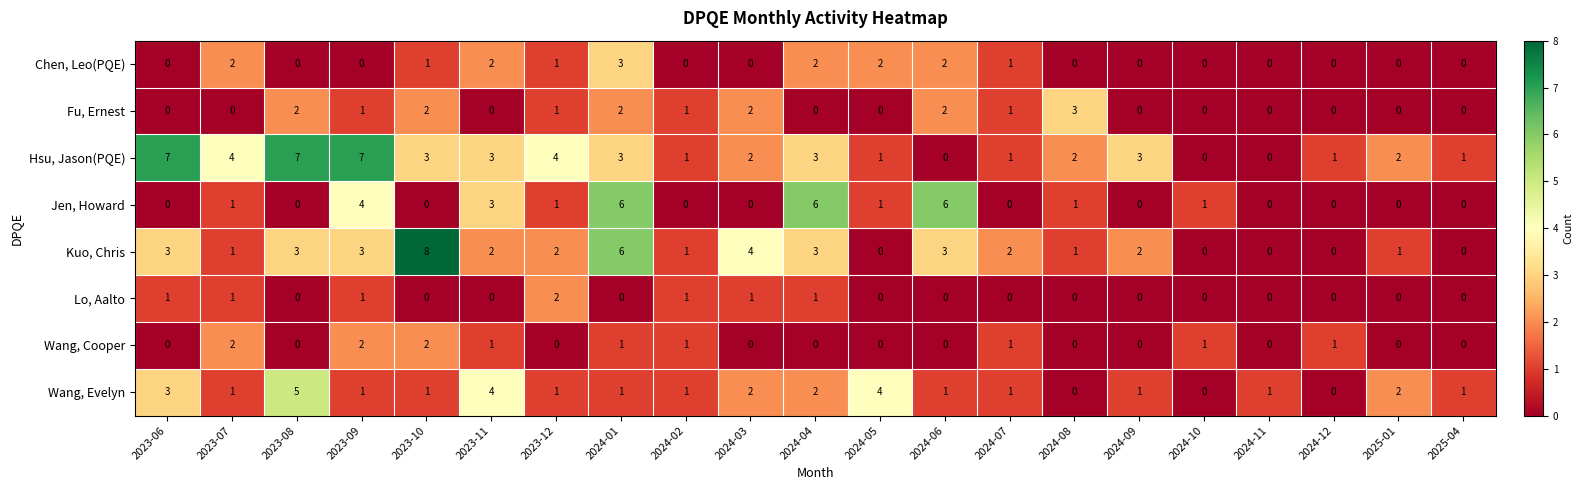

What is the sum of the Kuo, Chris values at 2024-05 and 2023-09?

3